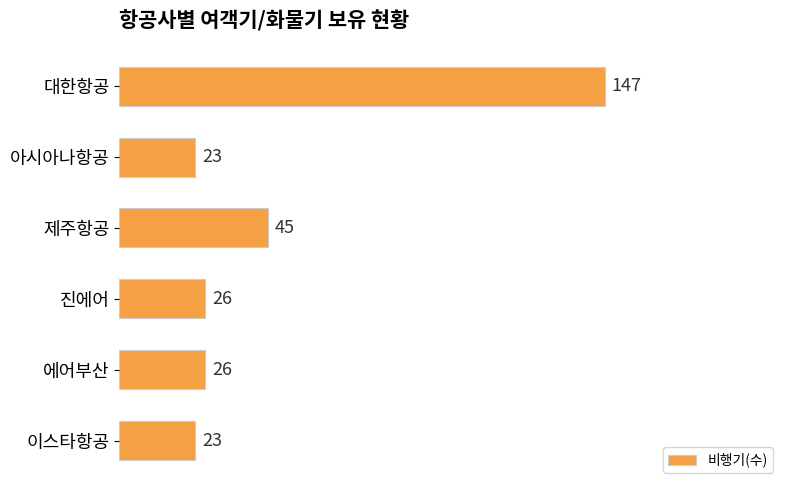

Reading bottom to top, what are all the values shown in this chart?

23	26	26	45	23	147